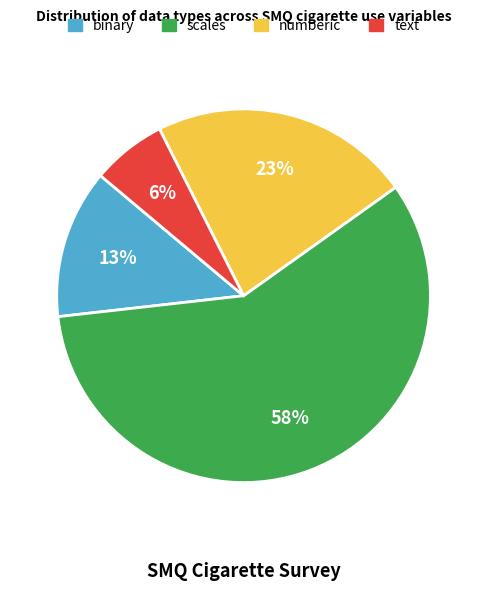

The numberic slice represents 23% of the pie. True or false?

True